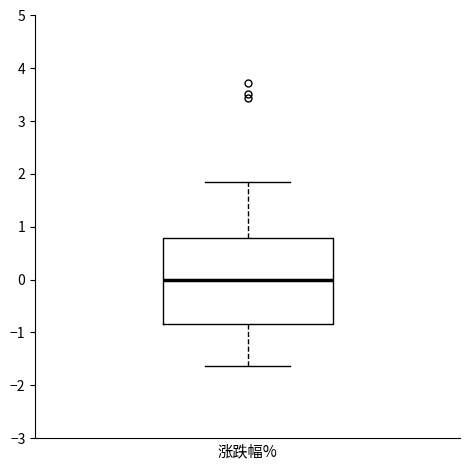

Read this box plot against the y-axis: the position of the median line, the range covered by the box, and the ends of both whiskers. The values are not printed on the chart, so give them approximately, as read against the axis.

median 0.0, box -0.8 to 0.8, whiskers -1.6 to 1.9